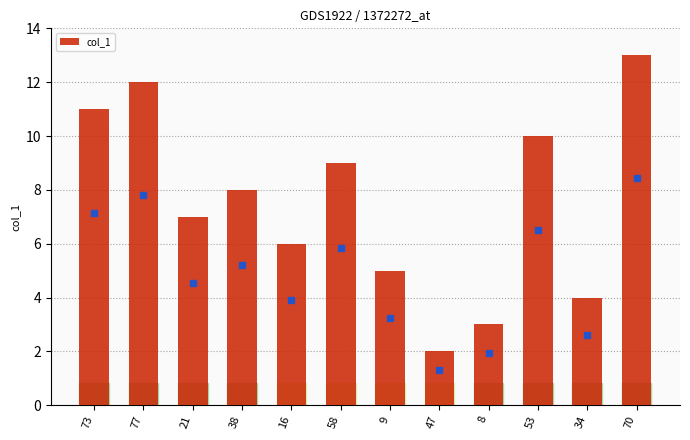

What is the sum of the values at 58 and 21?

16